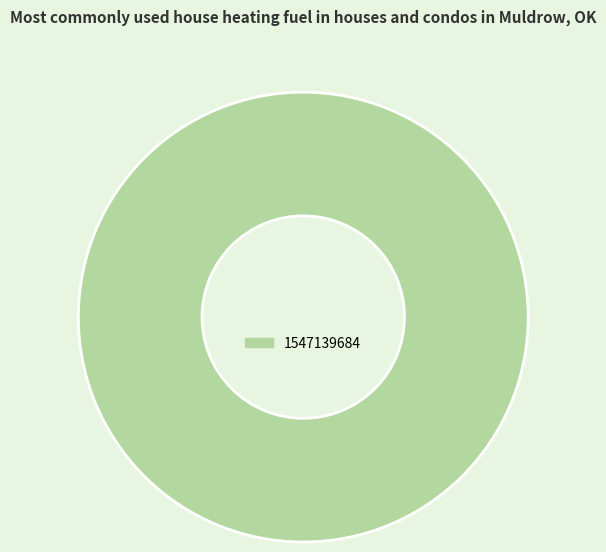

Is there any slice that represents more than half of the pie?

Yes